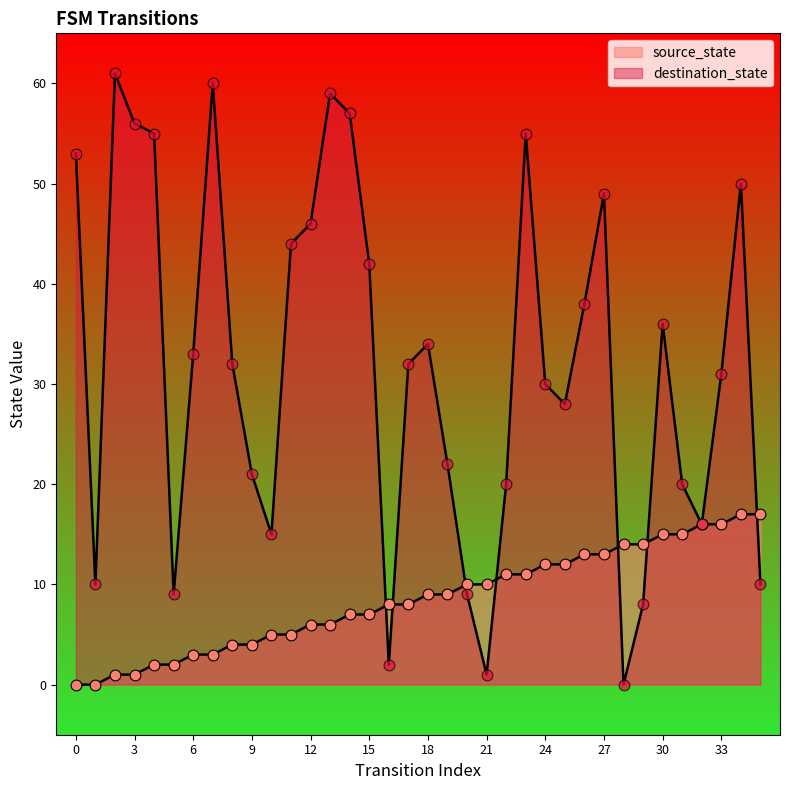

Is the value of source_state at 15 greater than the value of destination_state at 32?

No